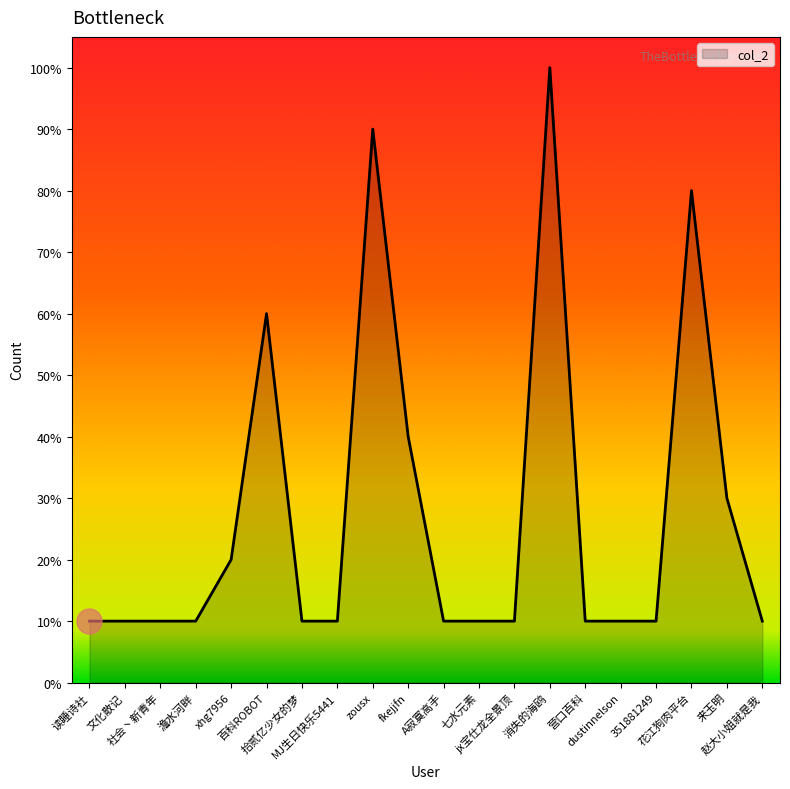

Reading left to right, extract all data points from this chart.

10	10	10	10	20	60	10	10	90	40	10	10	10	100	10	10	10	80	30	10